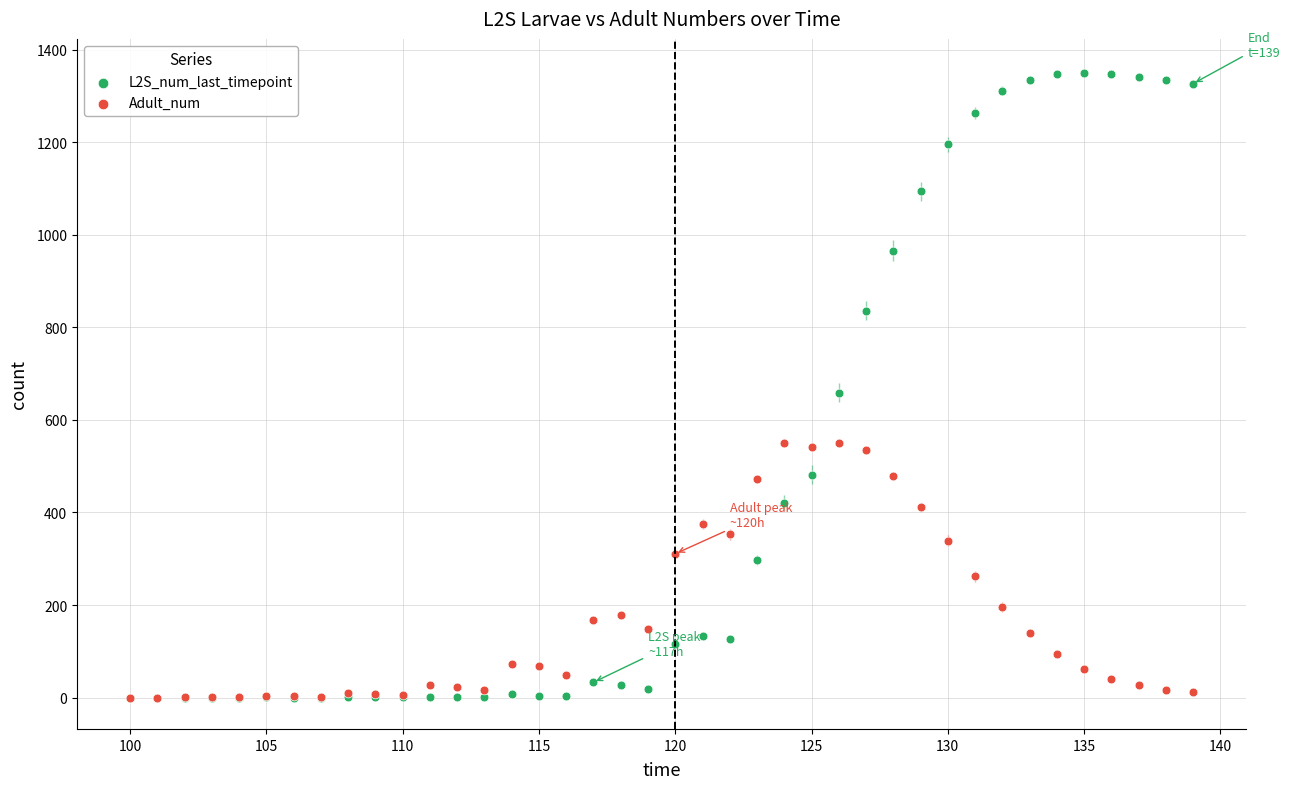

Across all series, what Y value is closest to 675?

658.9